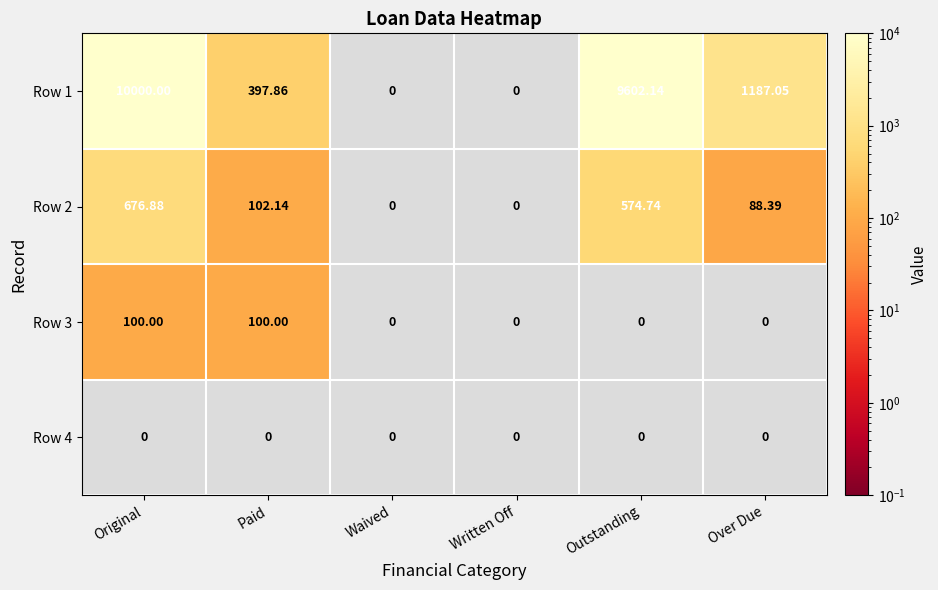

Between Original and Outstanding, which is larger?

Original